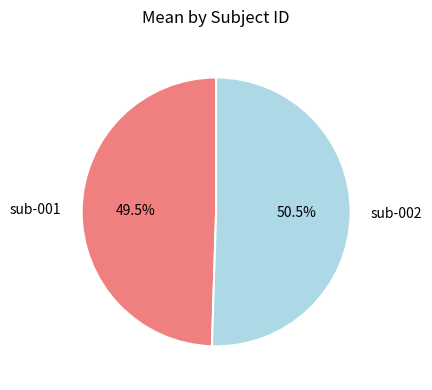

What is the largest slice in the pie chart?

sub-002